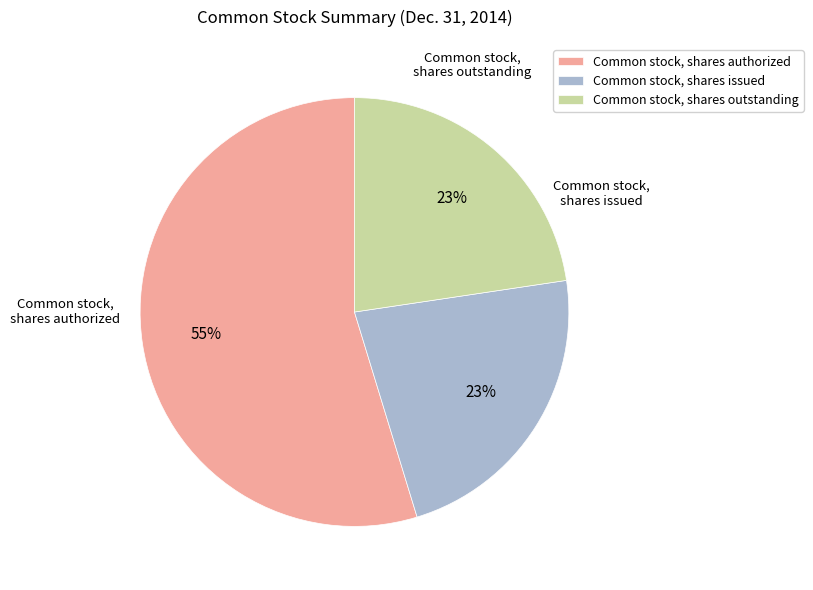

Is the sum of Common stock, shares authorized and Common stock, shares outstanding greater than half?

Yes